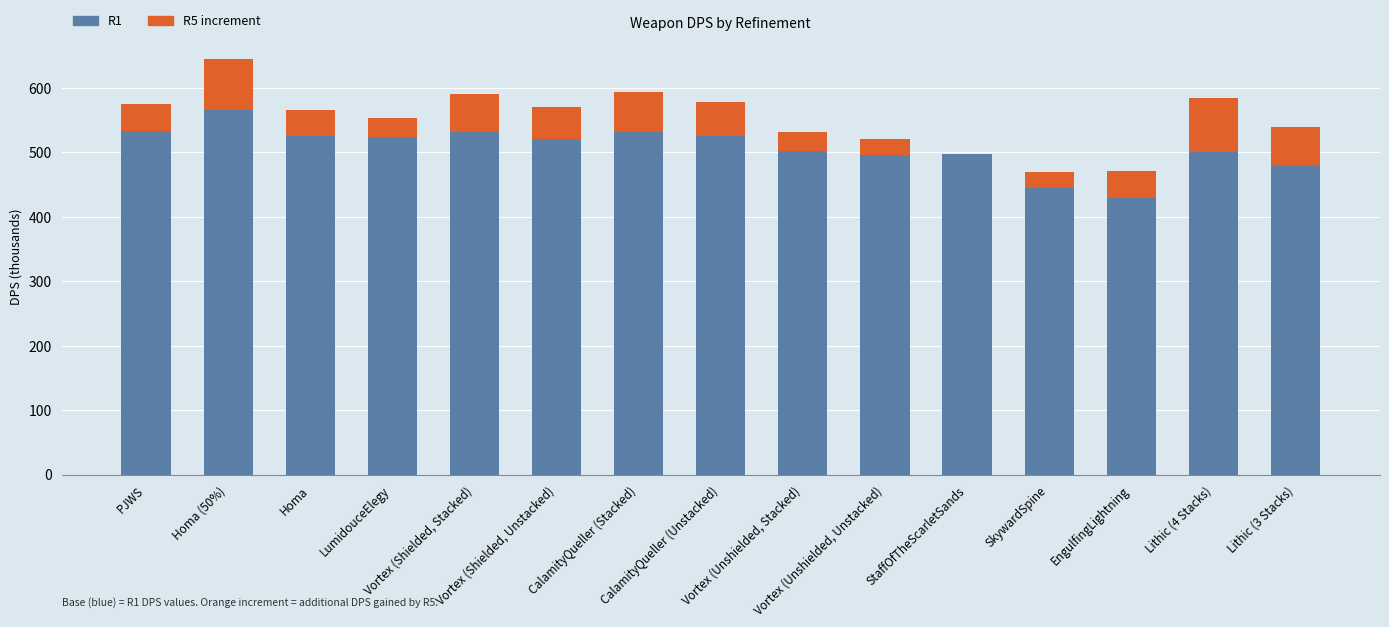

What value does the R1 series have at Lithic (4 Stacks)?

500.7